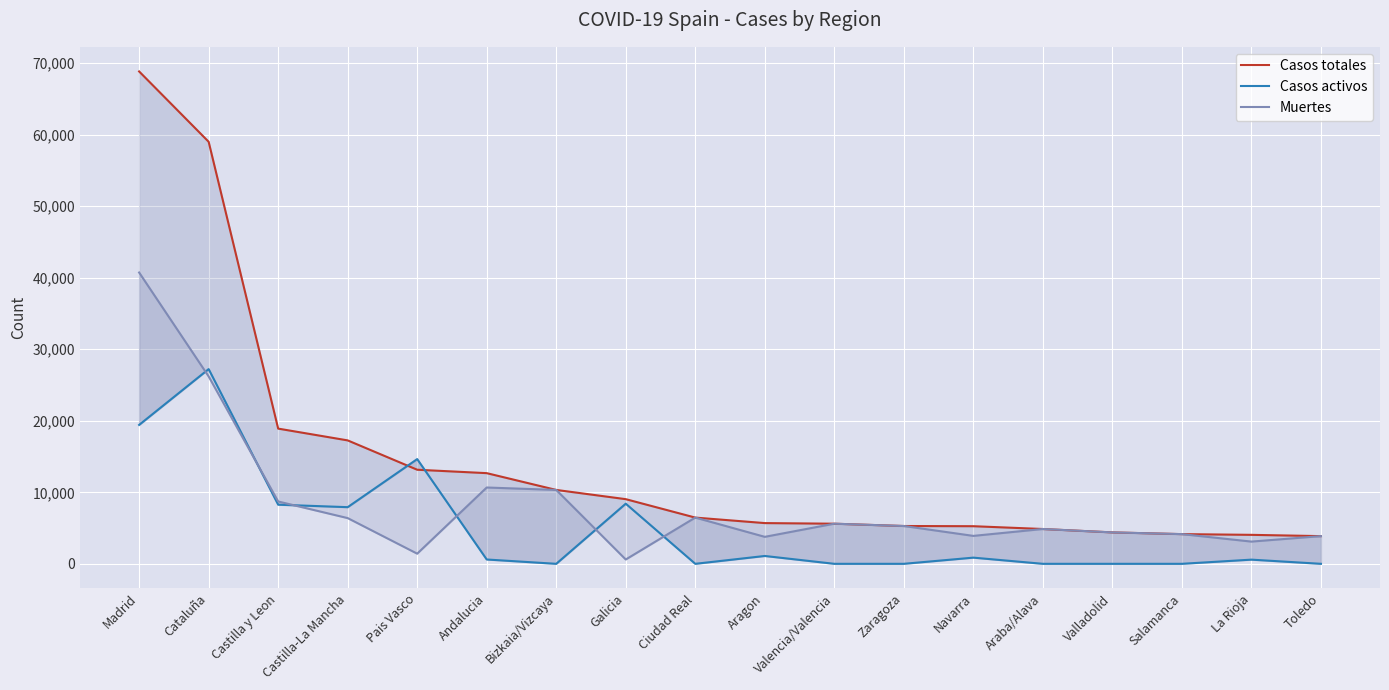

At which category is the sum across all series the highest?

Madrid